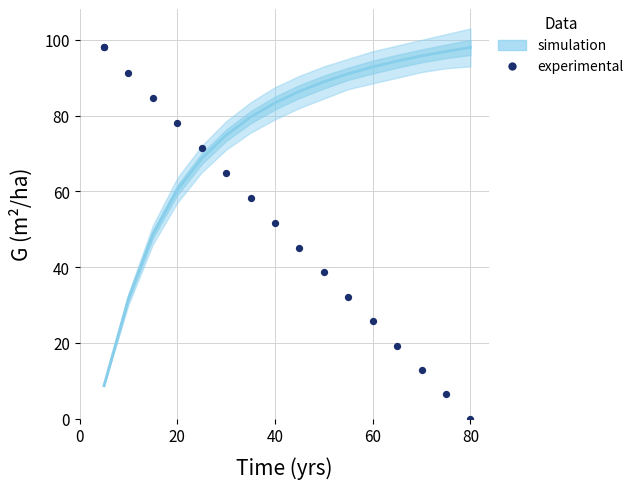

What Y value in the scatter plot is closest to 49?

51.6